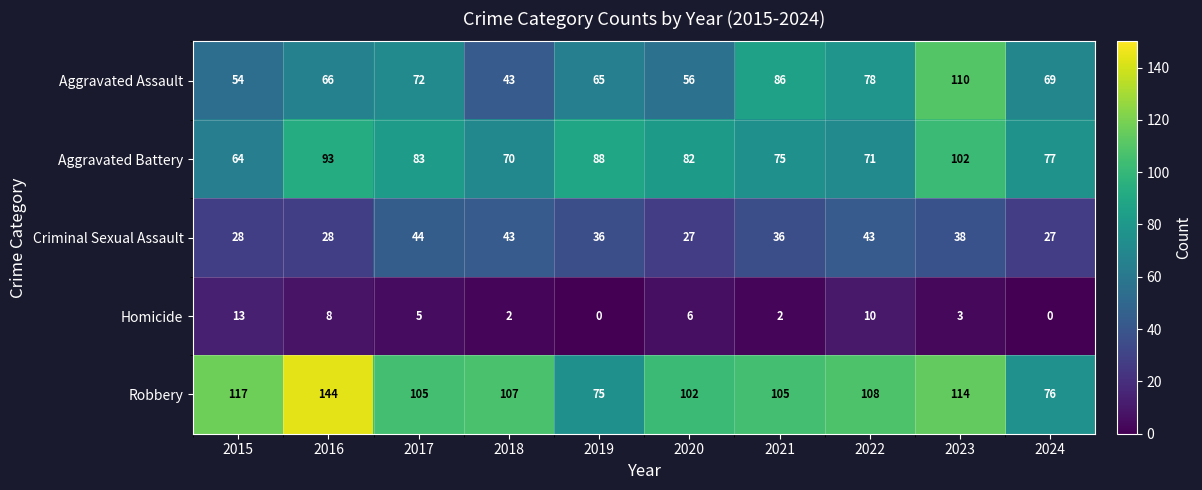

How many data points does each series have?

10